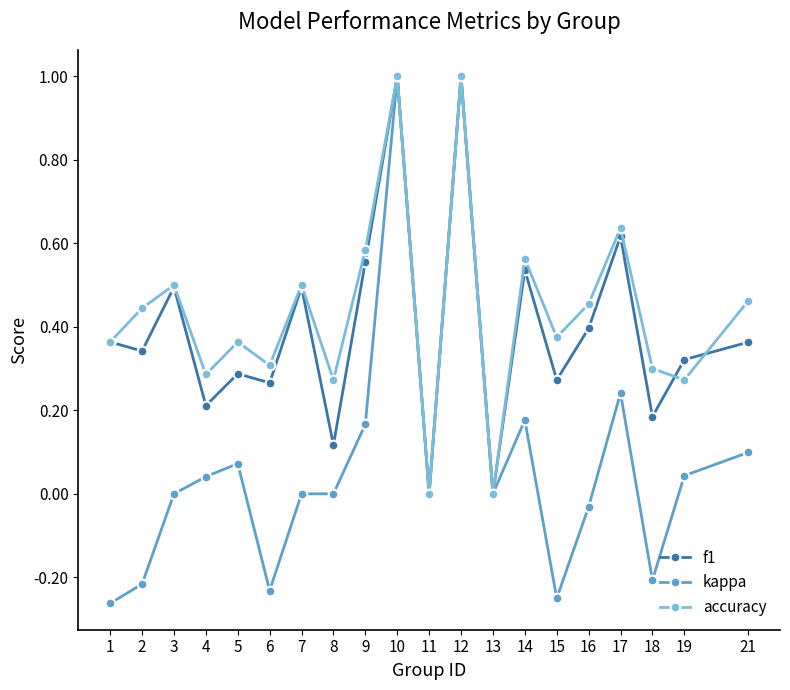

What is the greatest value displayed?

1.0